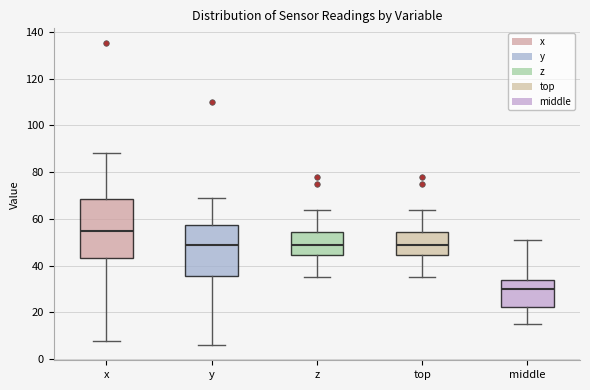

Which box is the tallest, from its lower edge to its upper edge?

x